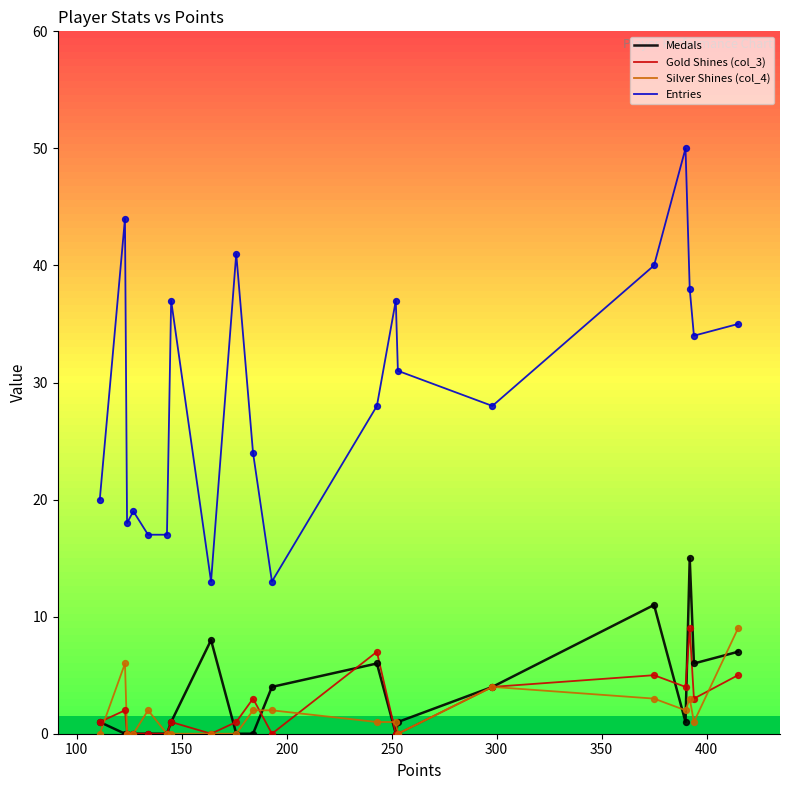

What is the highest value of the Entries series?

50